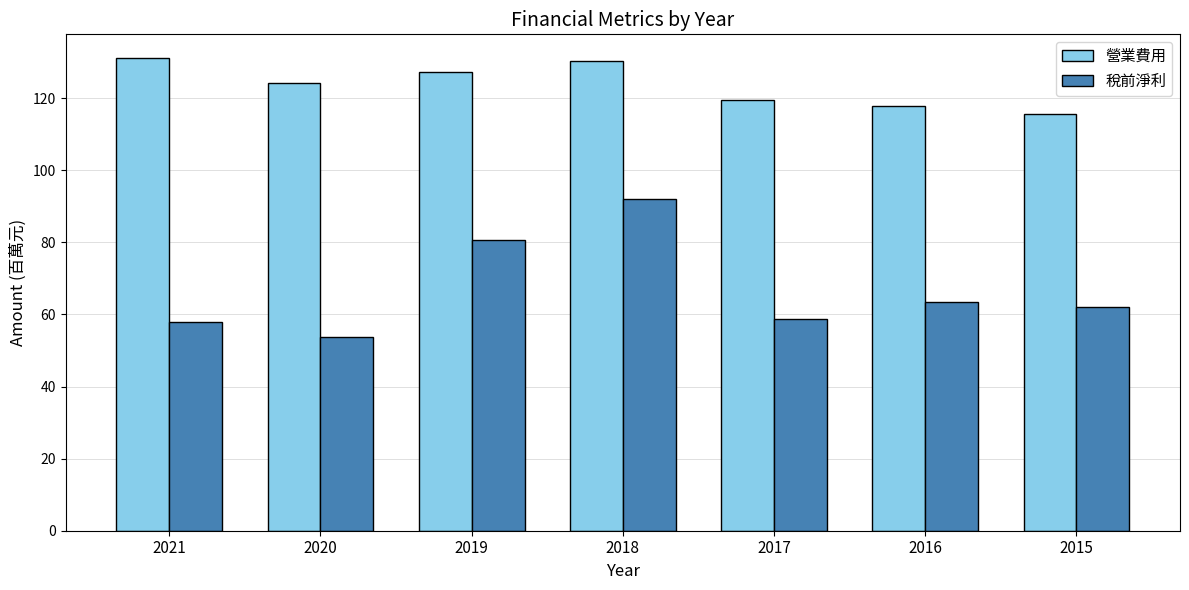

Are the bars horizontal?

No